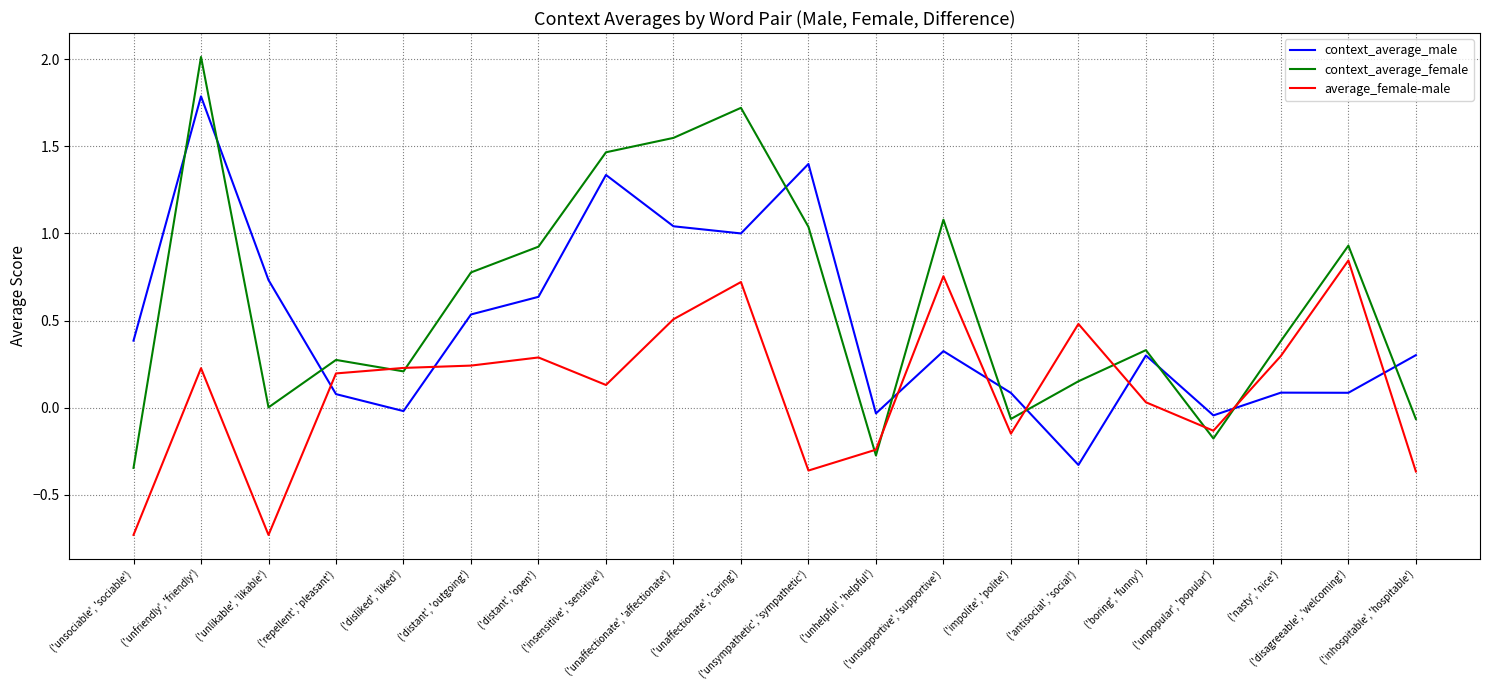

List the series in order of their overall mean, lowest first.

average_female-male, context_average_male, context_average_female